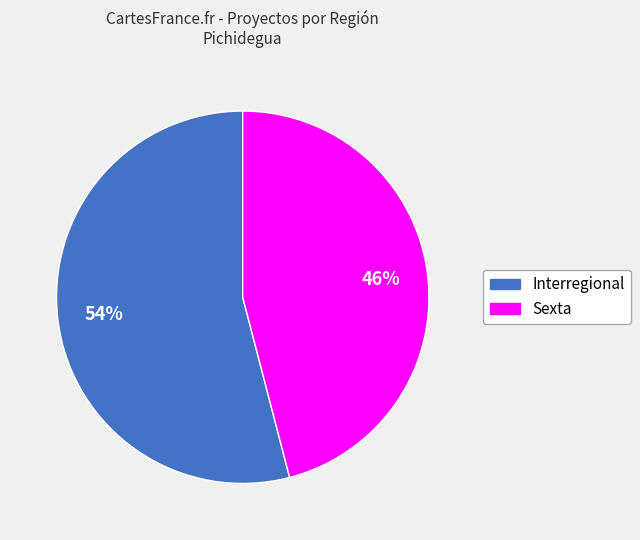

What is the majority slice?

Interregional